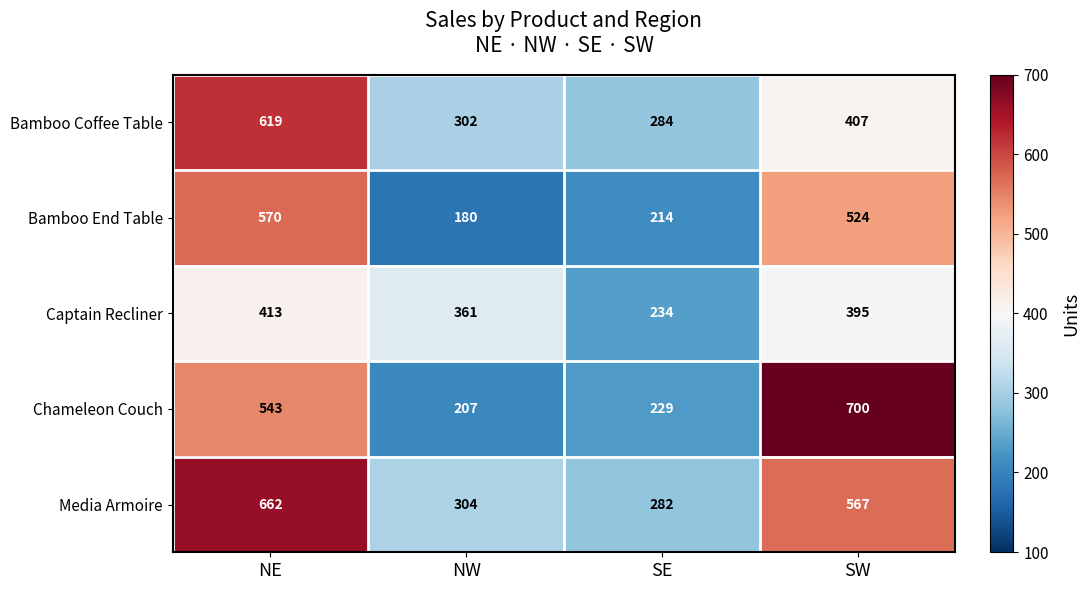

List the series in order of their peak value, lowest first.

Captain Recliner, Bamboo End Table, Bamboo Coffee Table, Media Armoire, Chameleon Couch